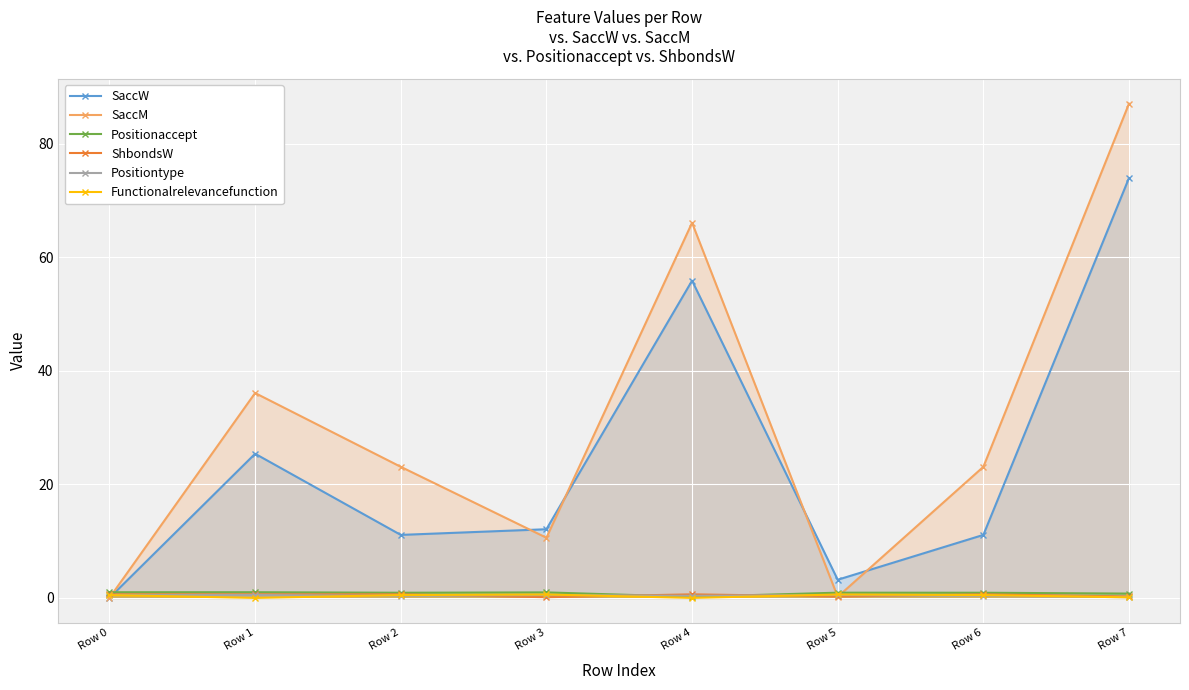

Rank the categories by Positionaccept value from highest to lowest.

Row 0, Row 1, Row 3, Row 5, Row 2, Row 6, Row 7, Row 4